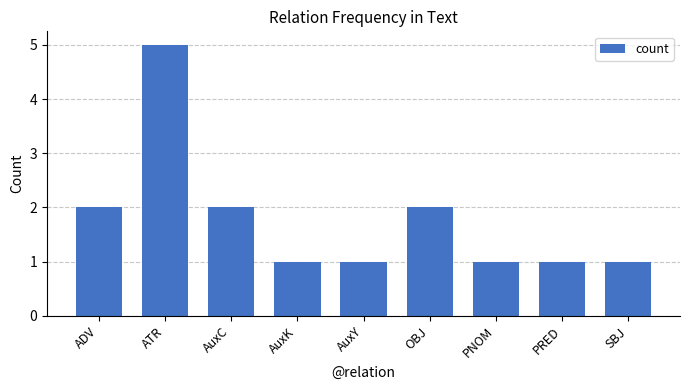

What is the sum of the values at ATR and ADV?

7